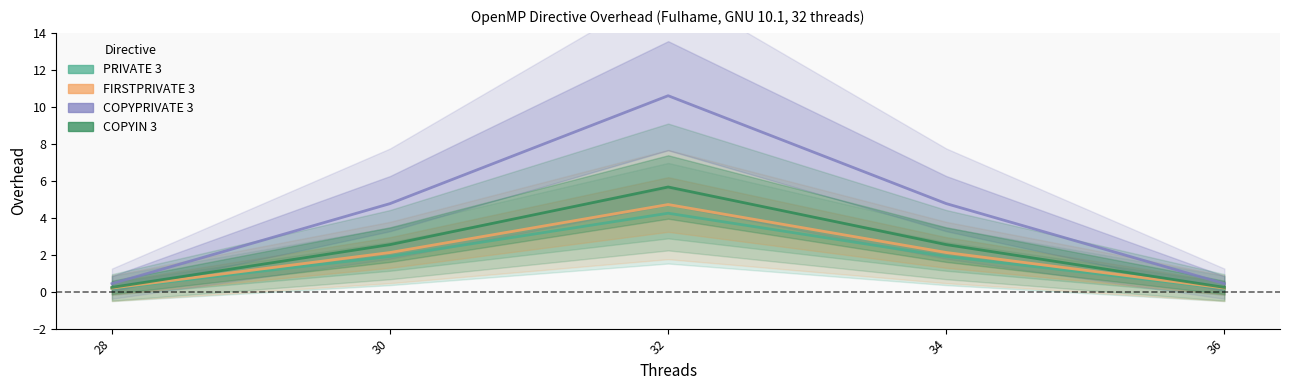

What is the sum of the PRIVATE 3 values at 34 and 30?

3.8